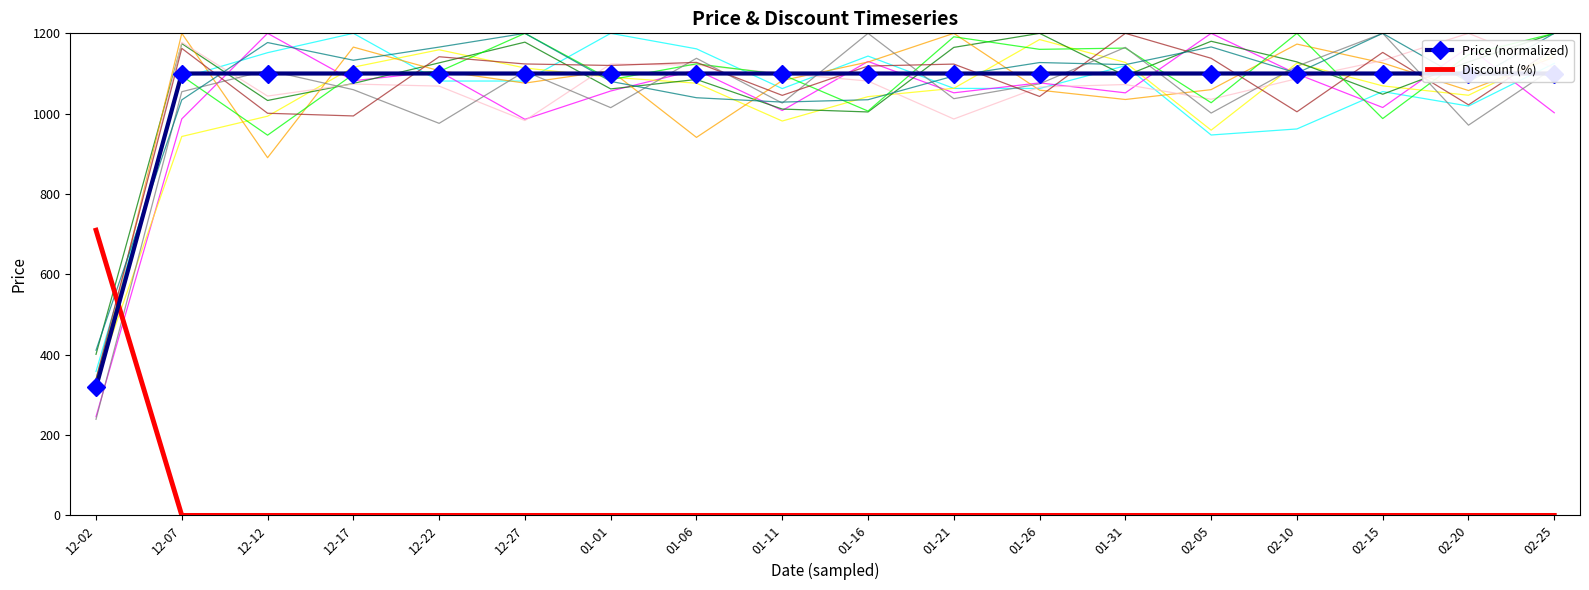

What is the value of the Price (normalized) point at the 11th from the left?

1100.0